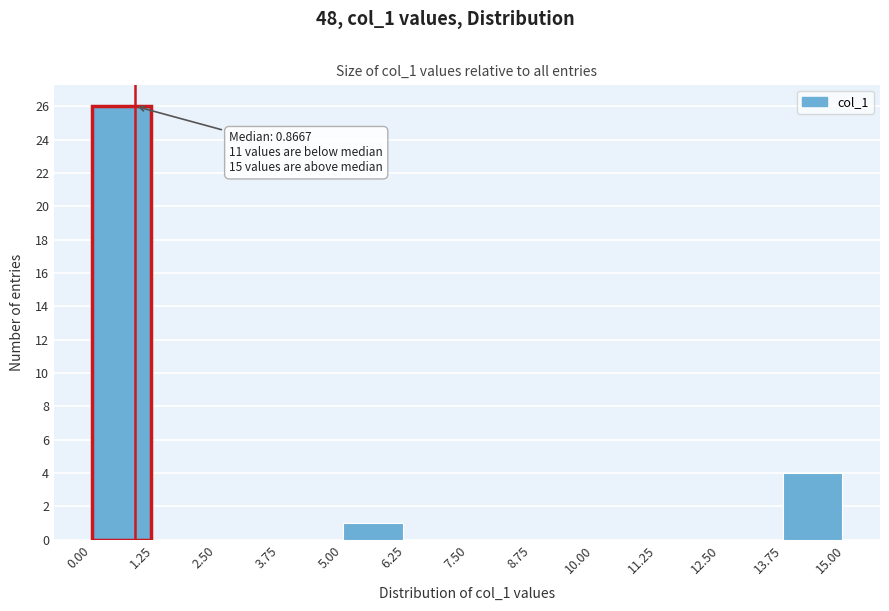

Over which range of the x-axis is the bar tallest?

0.00 to 1.25